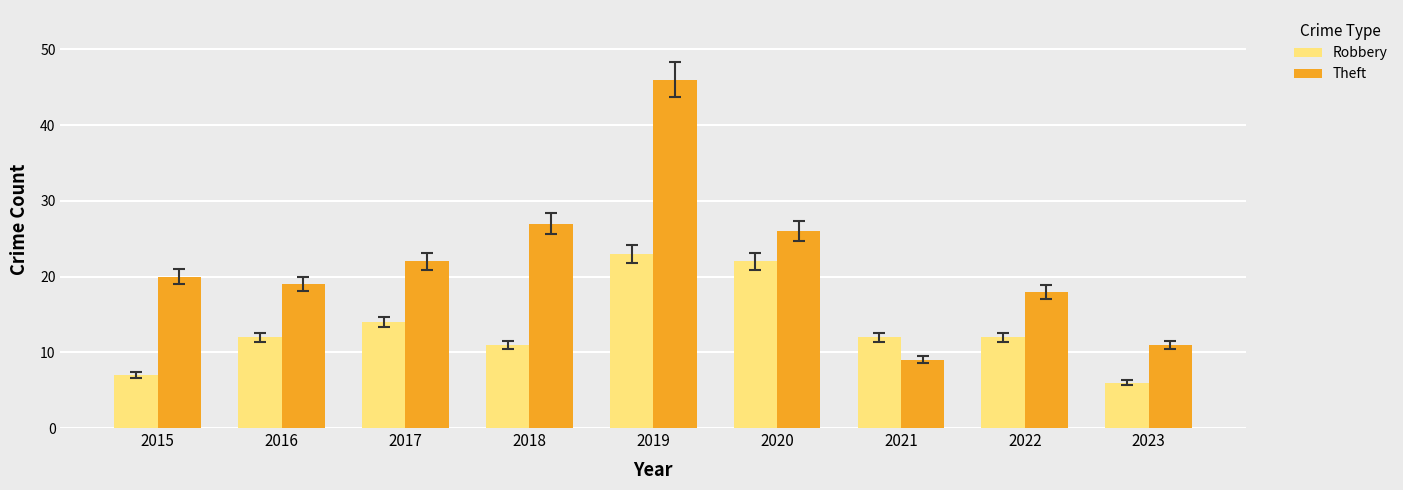

Reading left to right, transcribe all the data shown in this chart.

Robbery: 7	12	14	11	23	22	12	12	6
Theft: 20	19	22	27	46	26	9	18	11